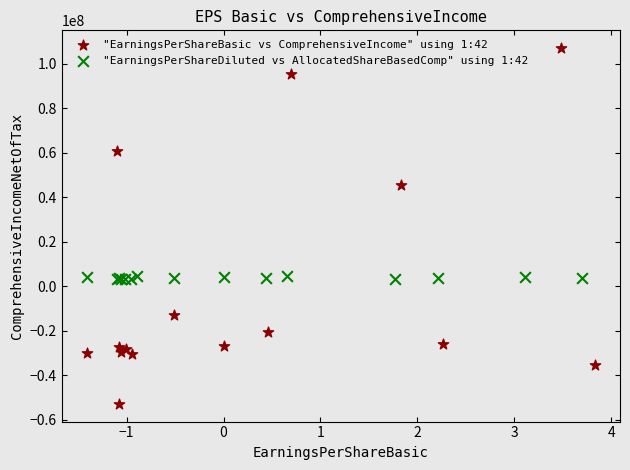

Which series has the largest Y range (max minus min)?

"EarningsPerShareBasic vs ComprehensiveIncome" using 1:42